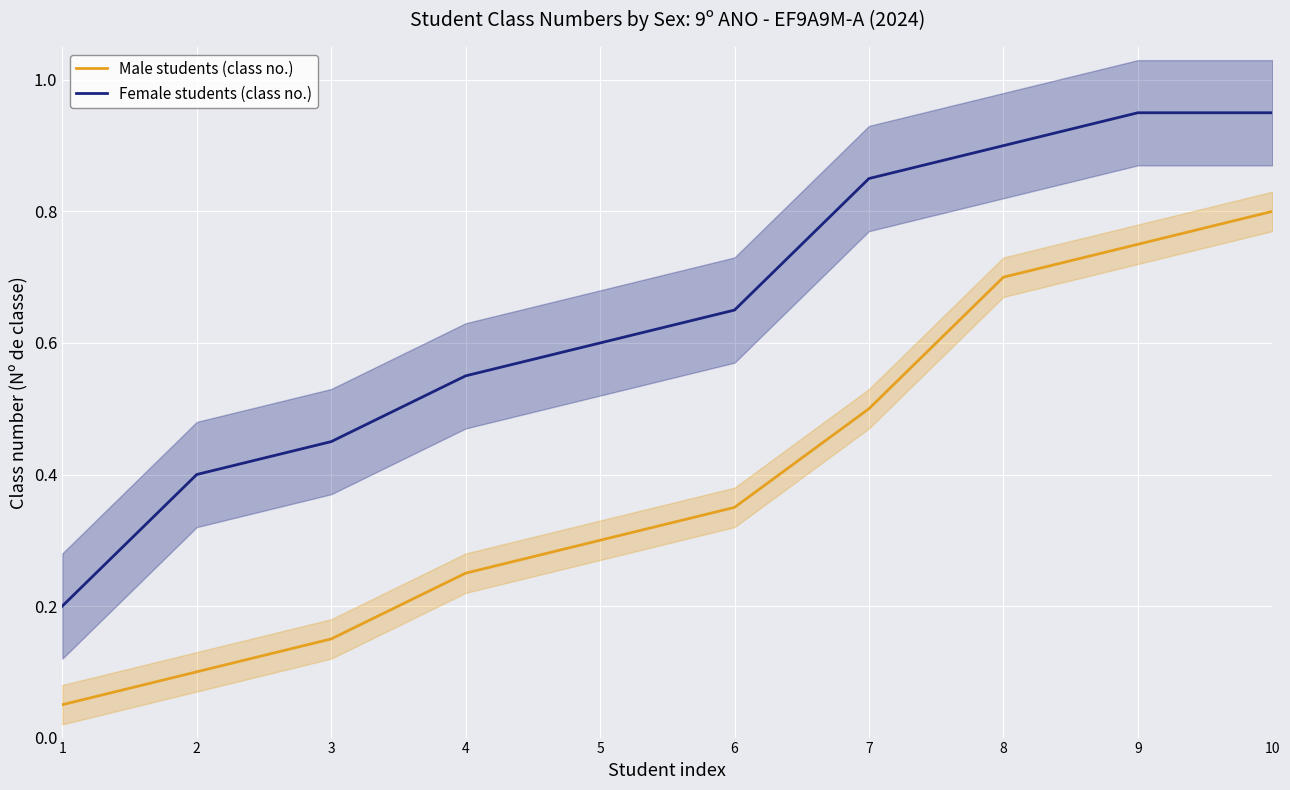

What is the value of the Male students (class no.) point at the 6th from the left?

0.3